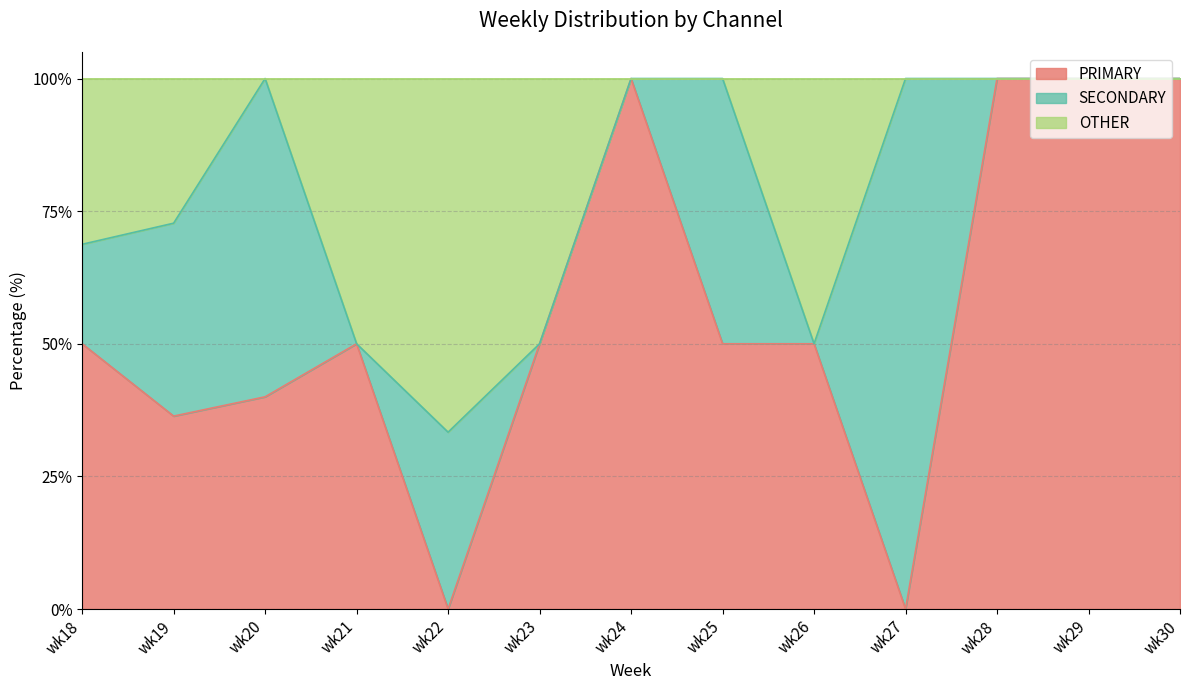

Where is the first local minimum for PRIMARY?

wk19